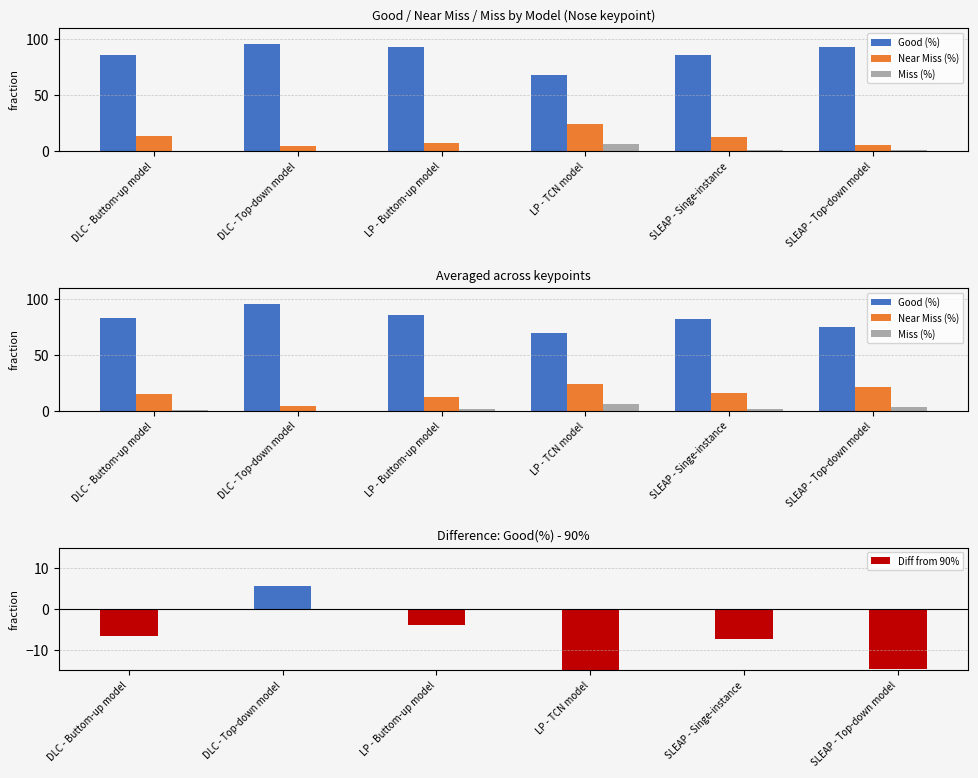

What is the value of the Good (%) bar at the 3rd from the left?

86.0